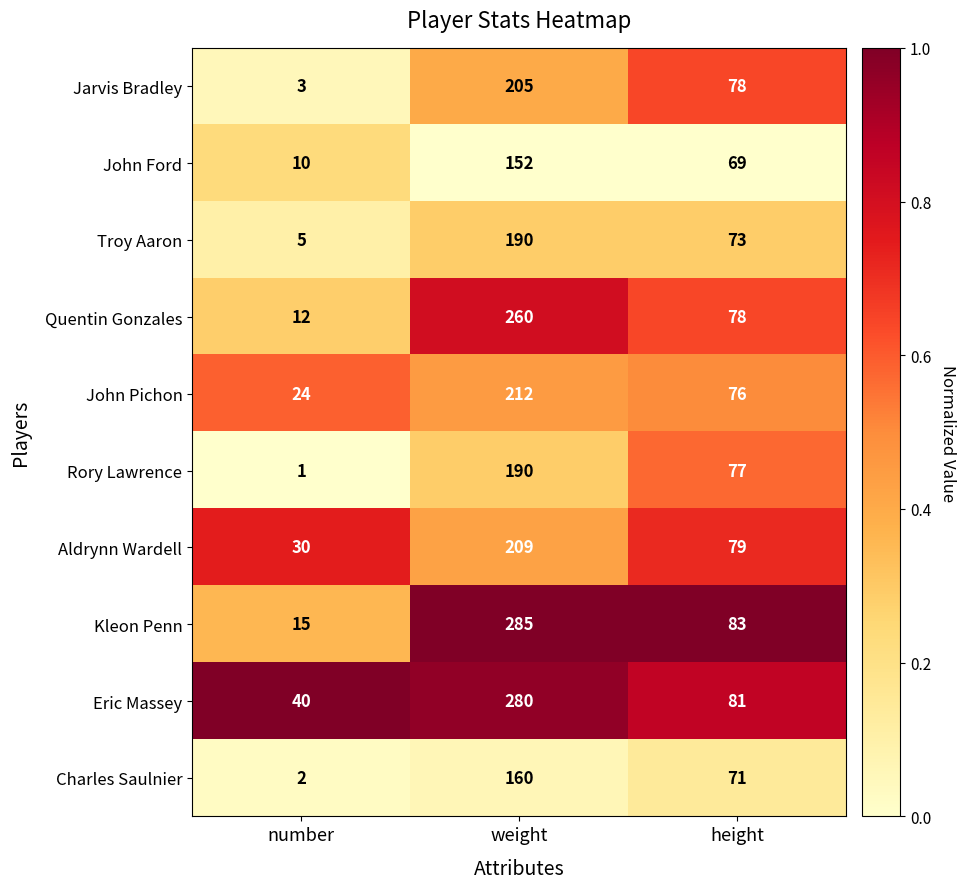

Which series changed the most between weight and height?

Kleon Penn